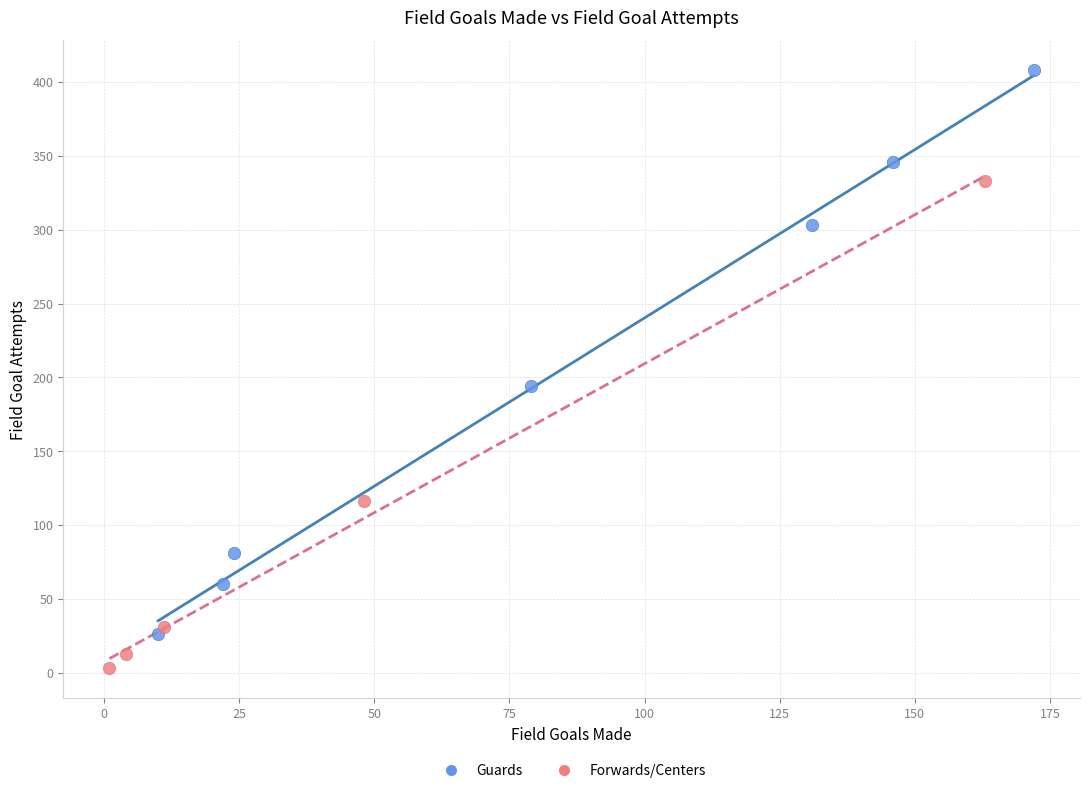

Which series reaches the maximum Y coordinate?

Guards